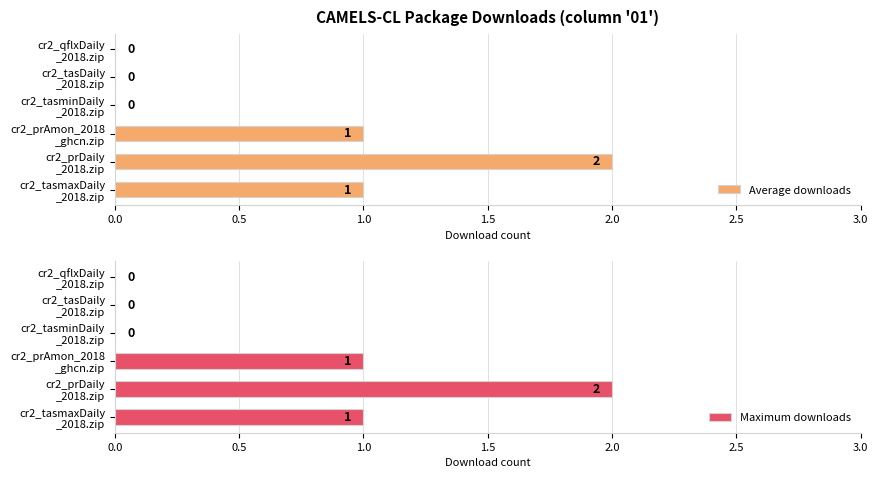

How many bars are there in each group?

2